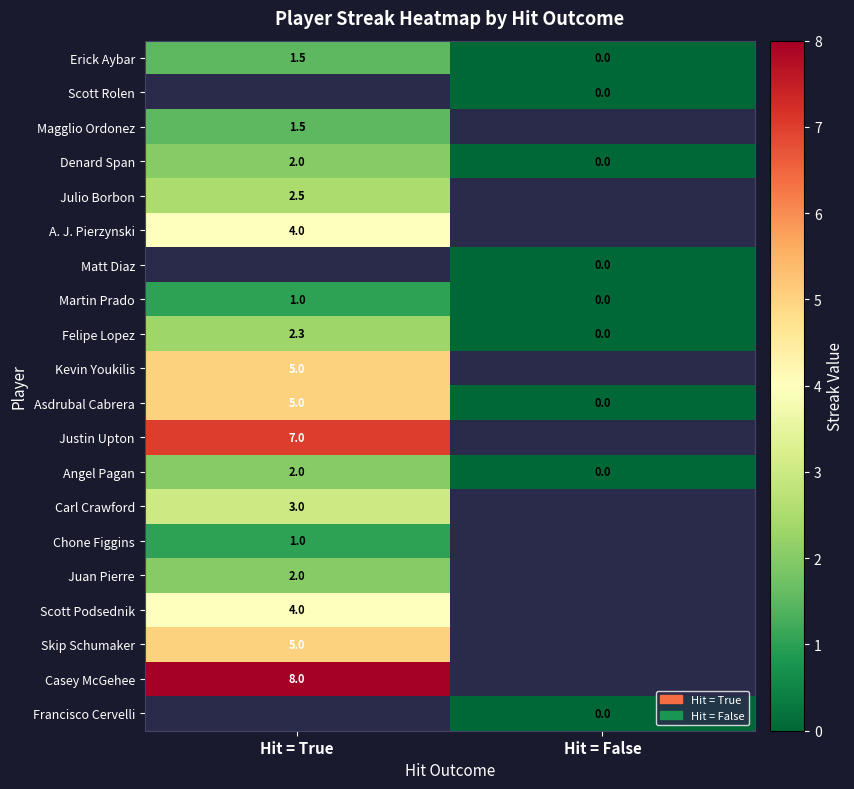

Where is Martin Prado nearest to the value 0?

Hit = False